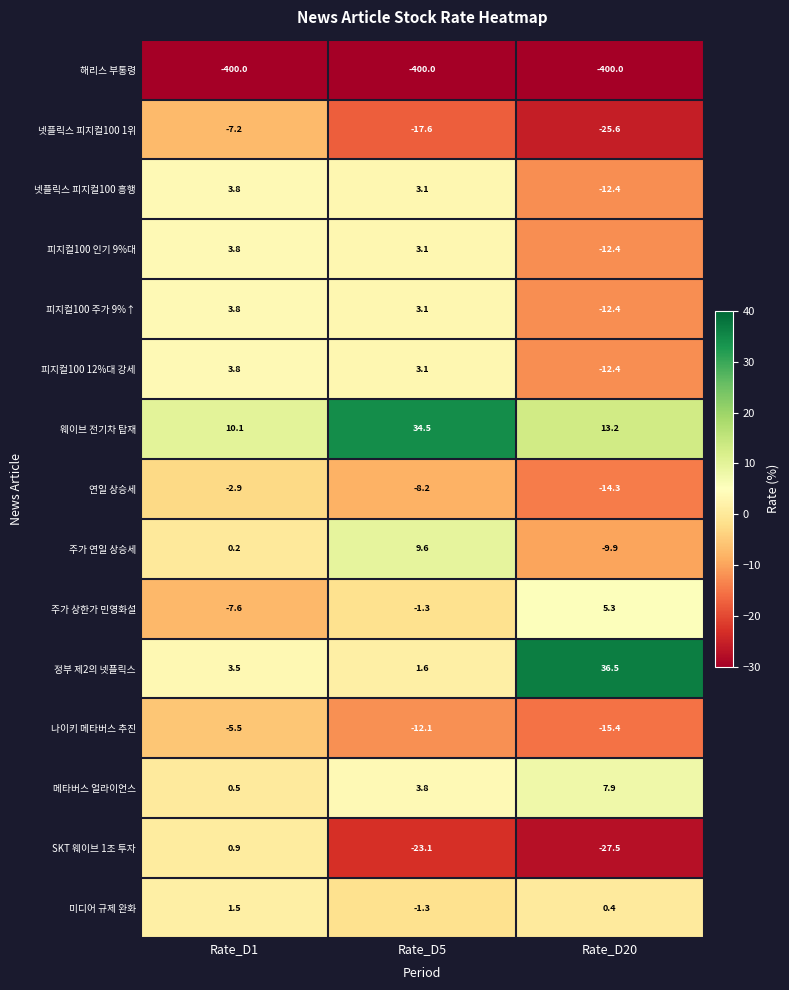

Is it true that 피지컬100 인기 9%대 equals -12.4 at Rate_D20?

True